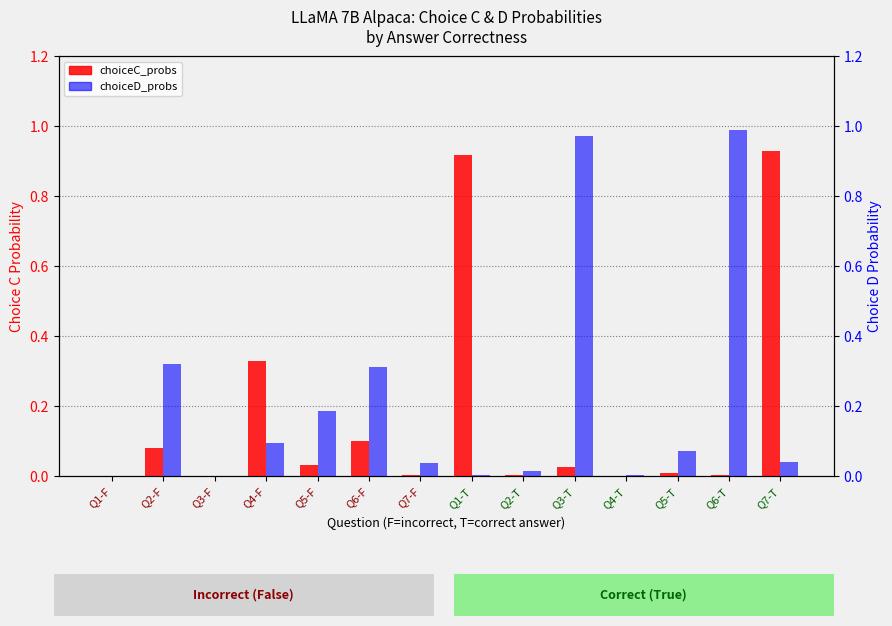

The value of choiceC_probs at Q5-T is 0.0. True or false?

False